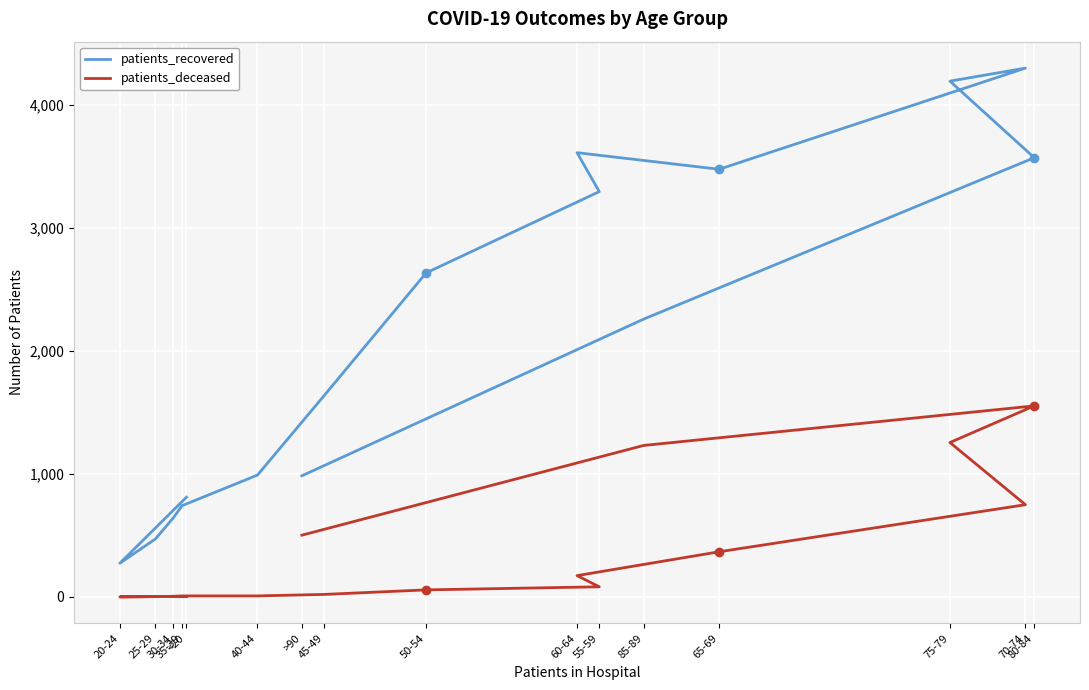

Count the number of categories in the chart.

16